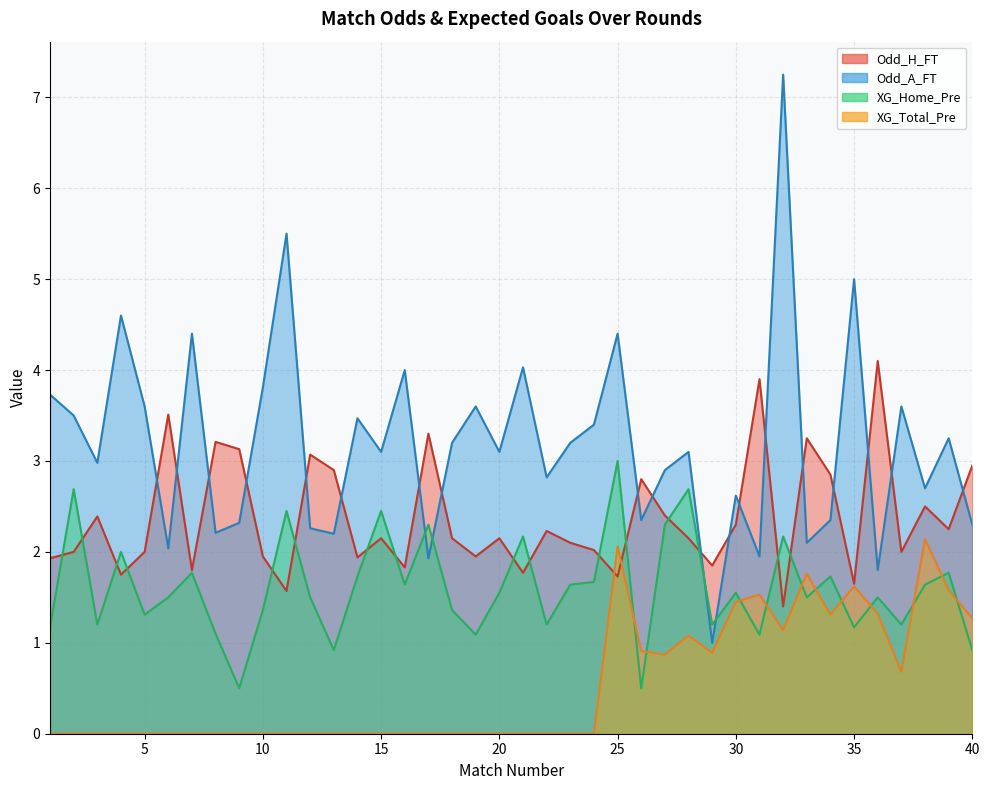

At which category does the chart reach its minimum across all series?

1